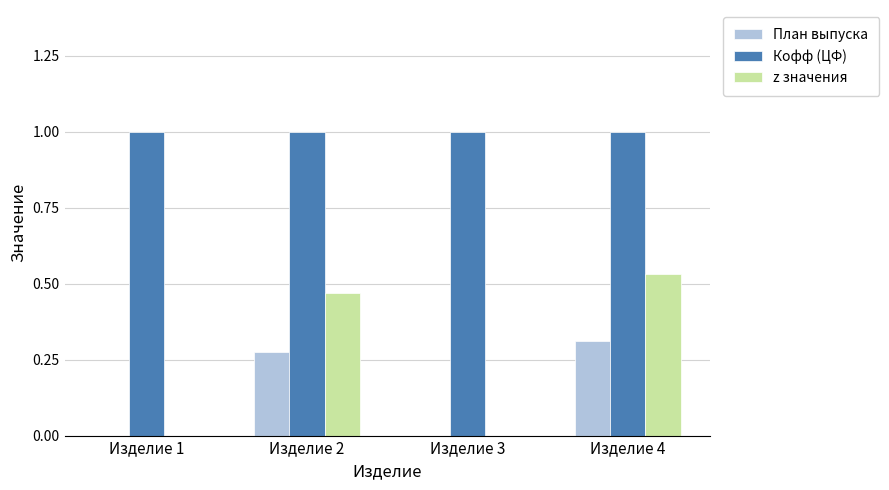

Between Изделие 1 and Изделие 4, which series saw the biggest shift?

z значения